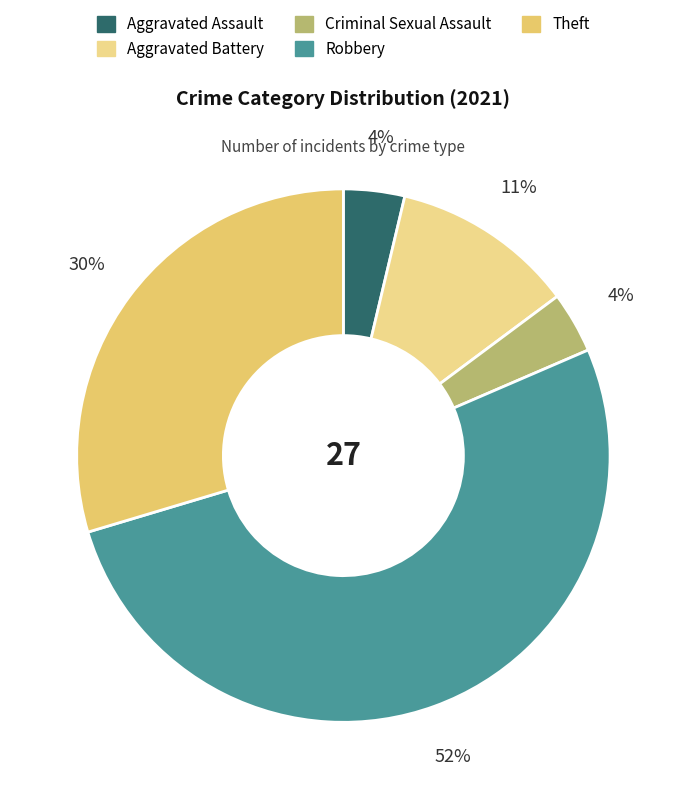

Count the number of slices in the pie.

5